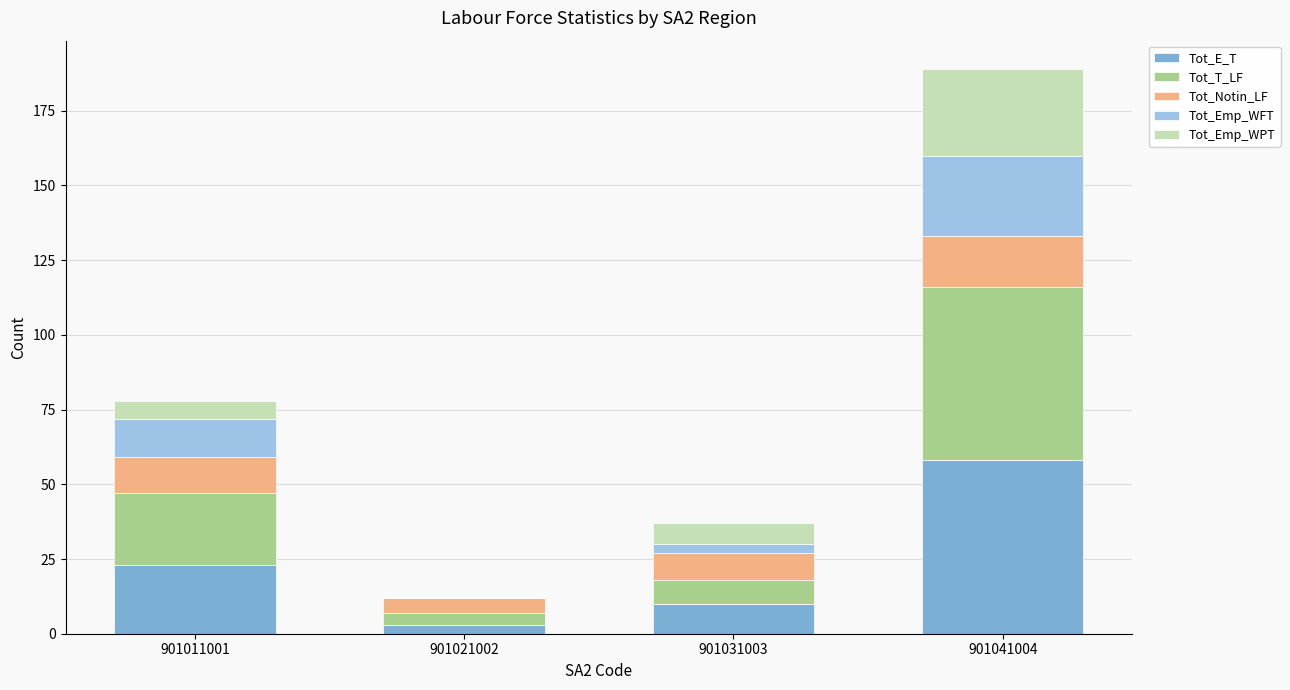

Which category has the highest value in the Tot_E_T series?

901041004